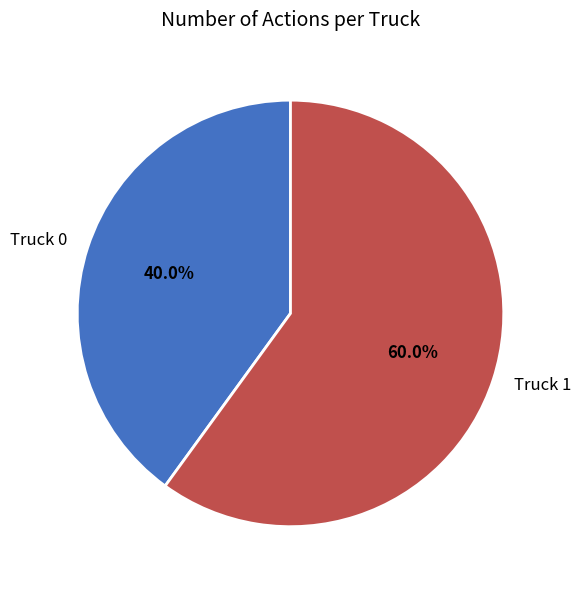

Rank the categories by value from lowest to highest.

Truck 0, Truck 1